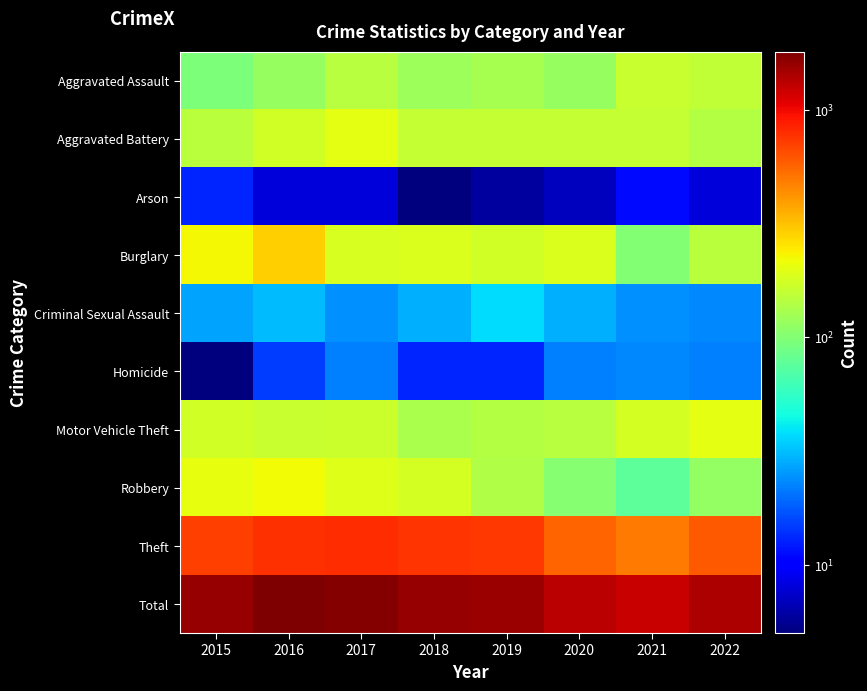

At how many categories does at least one series exceed 895?

8